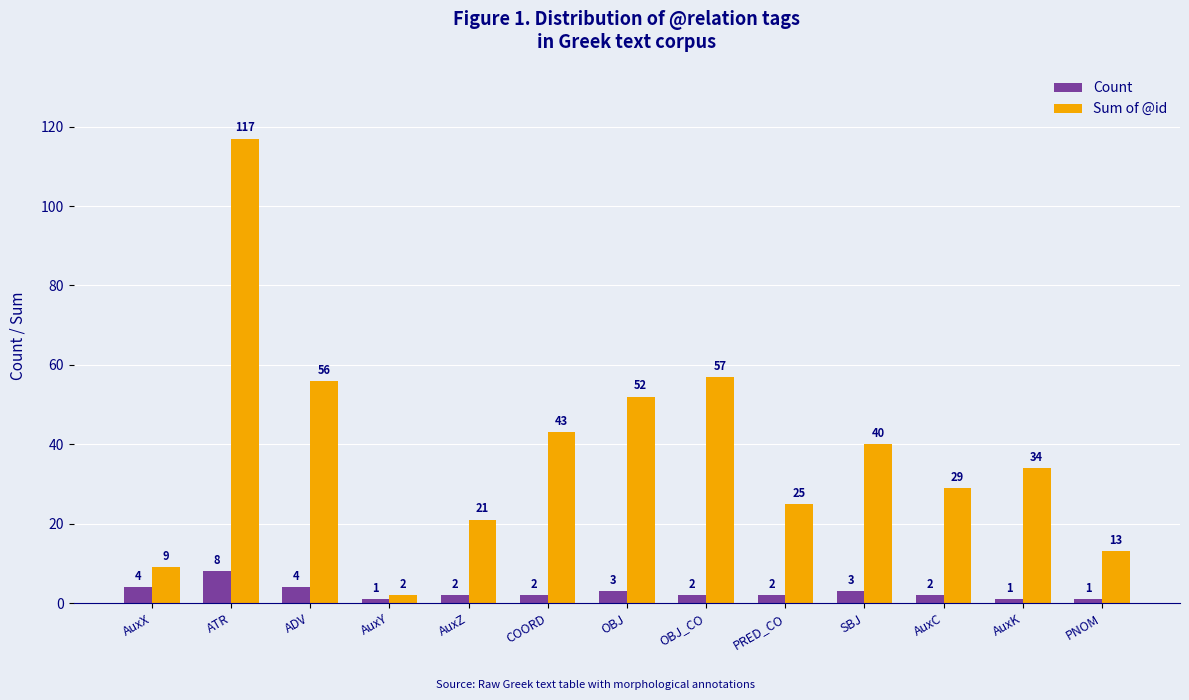

The value of Sum of @id at PNOM is 13. True or false?

True